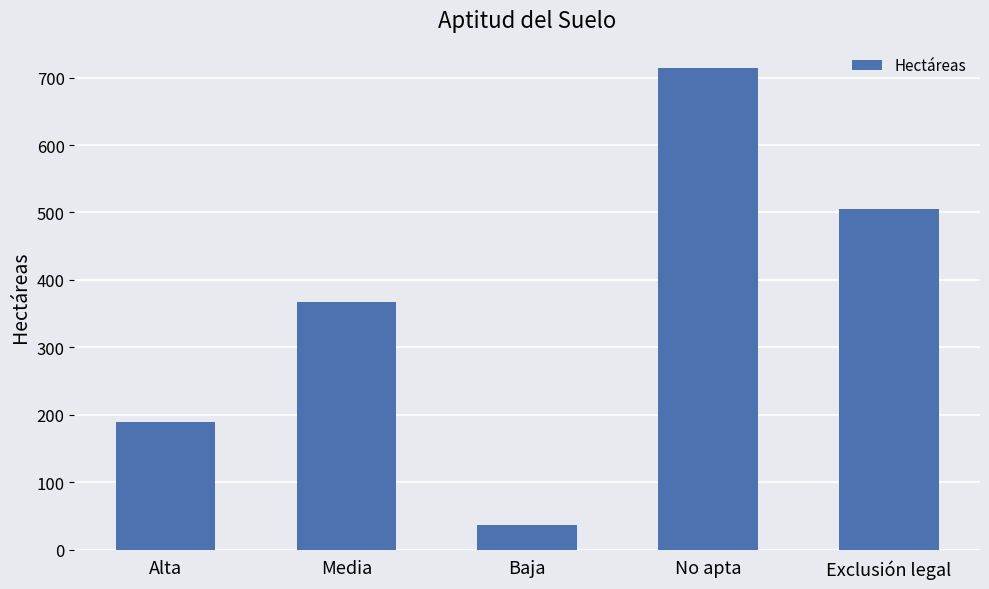

Where does the data first go above 367?

Media